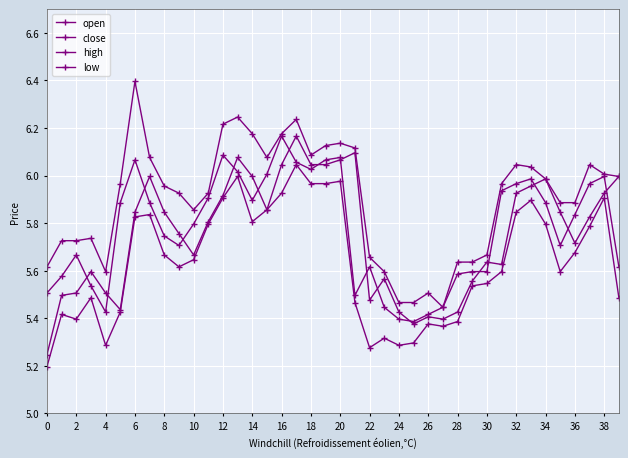

True or false: high and low cross at least once.

False